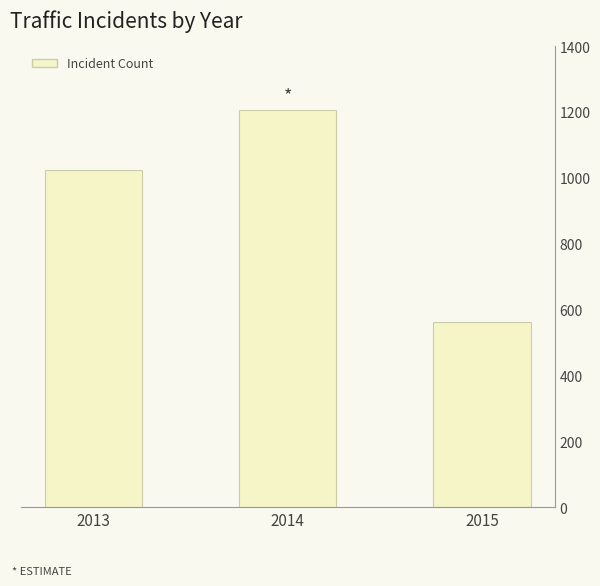

Reading left to right, extract all data points from this chart.

1024	1205	563